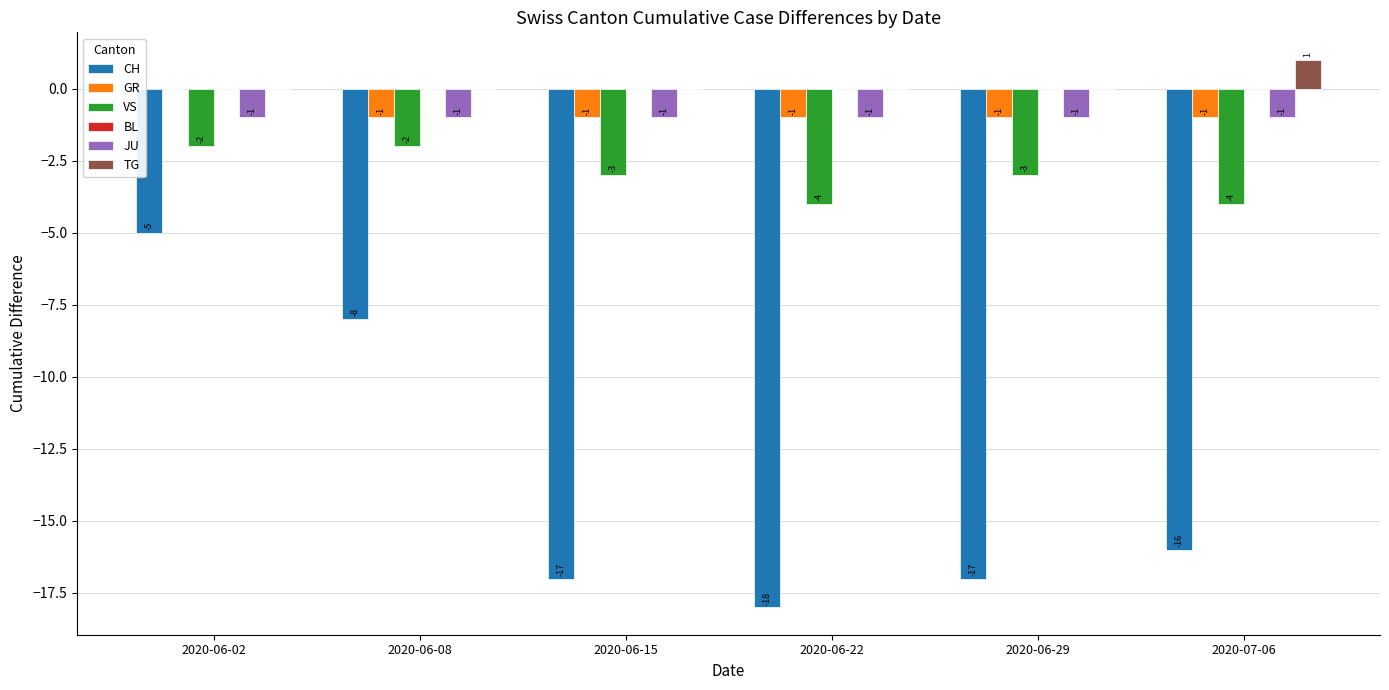

Which series has the largest total across all categories?

TG